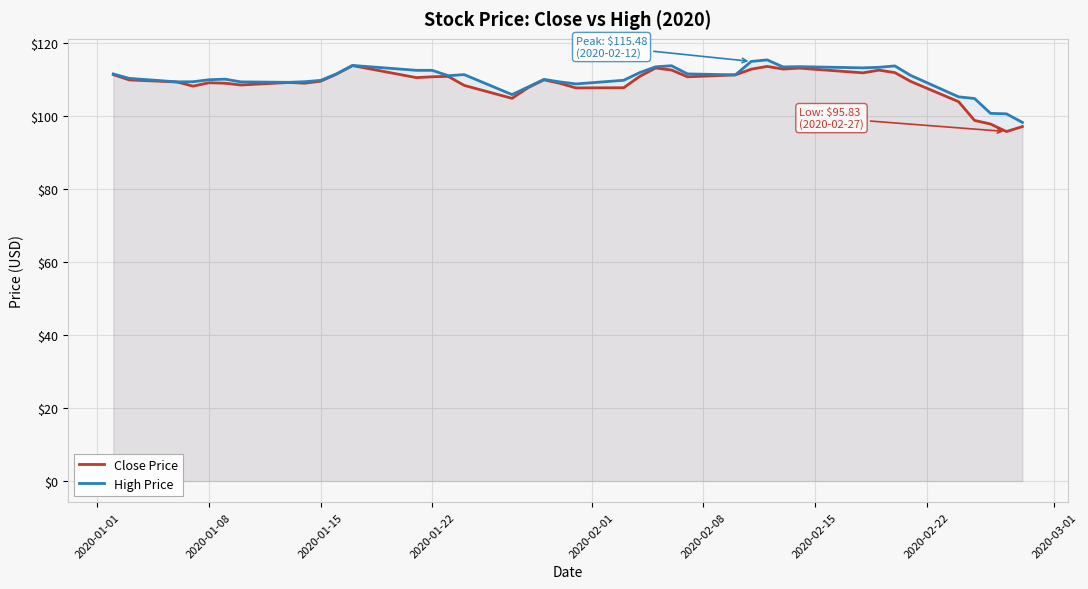

What is the minimum value shown in the chart?

95.8